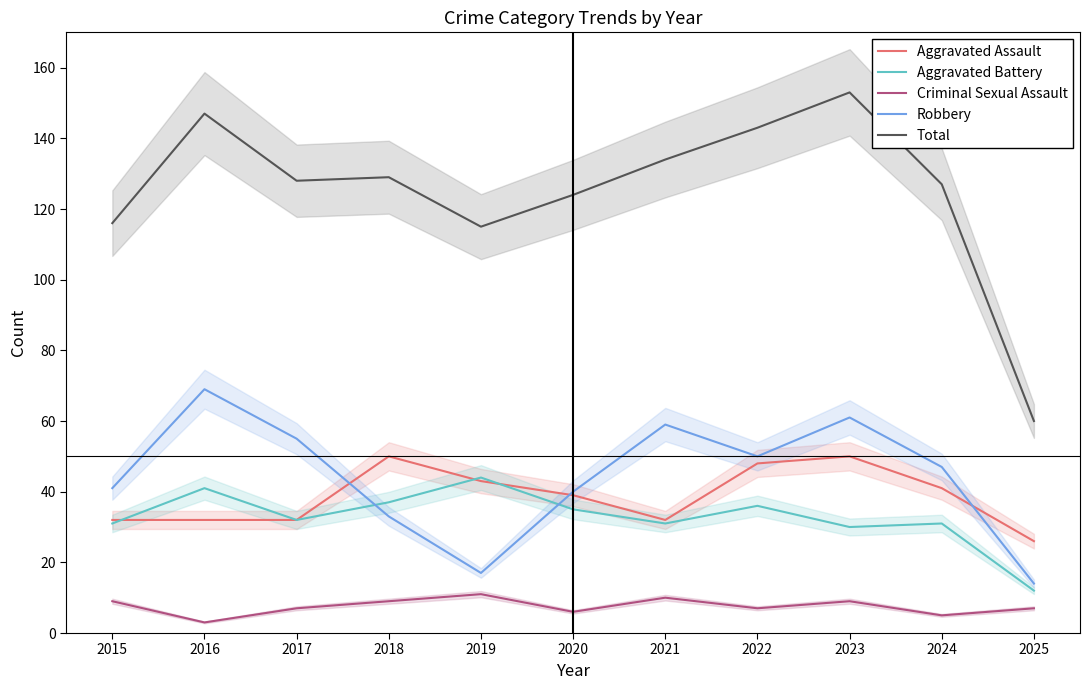

True or false: Total and Criminal Sexual Assault intersect in this chart.

False